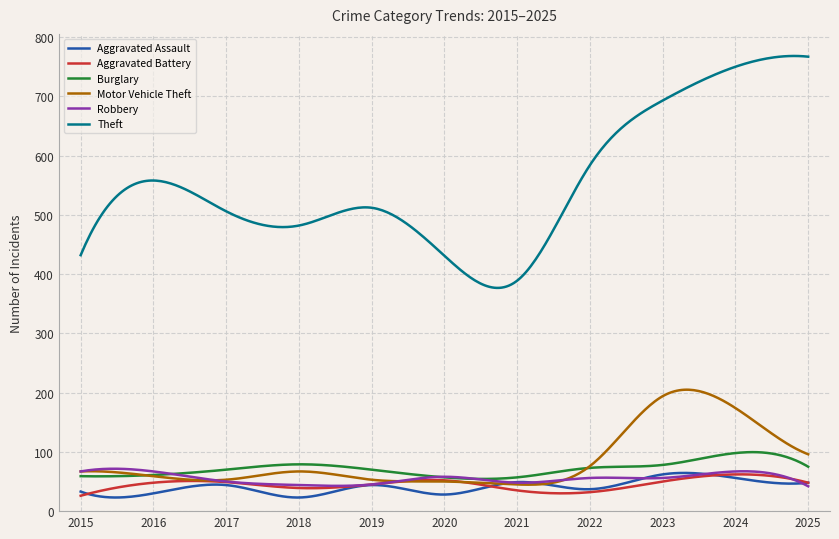

What is the minimum value for Robbery?

42.0